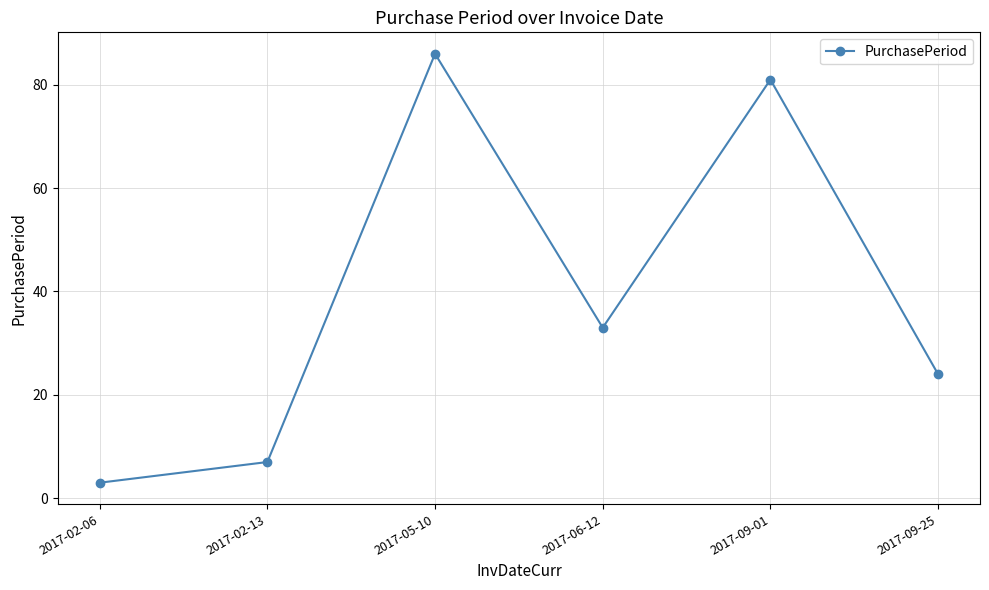

What is the sum of the values at 2017-05-10 and 2017-09-25?

110